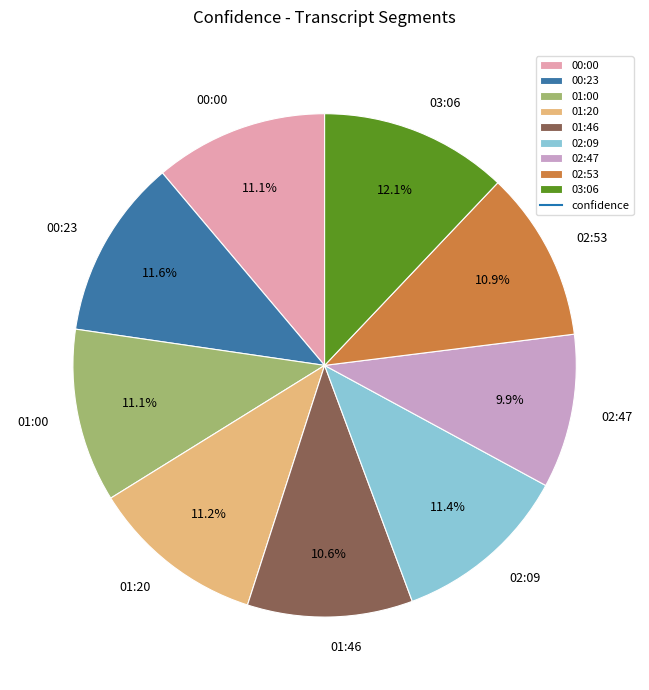

How many slices are in this pie chart?

9